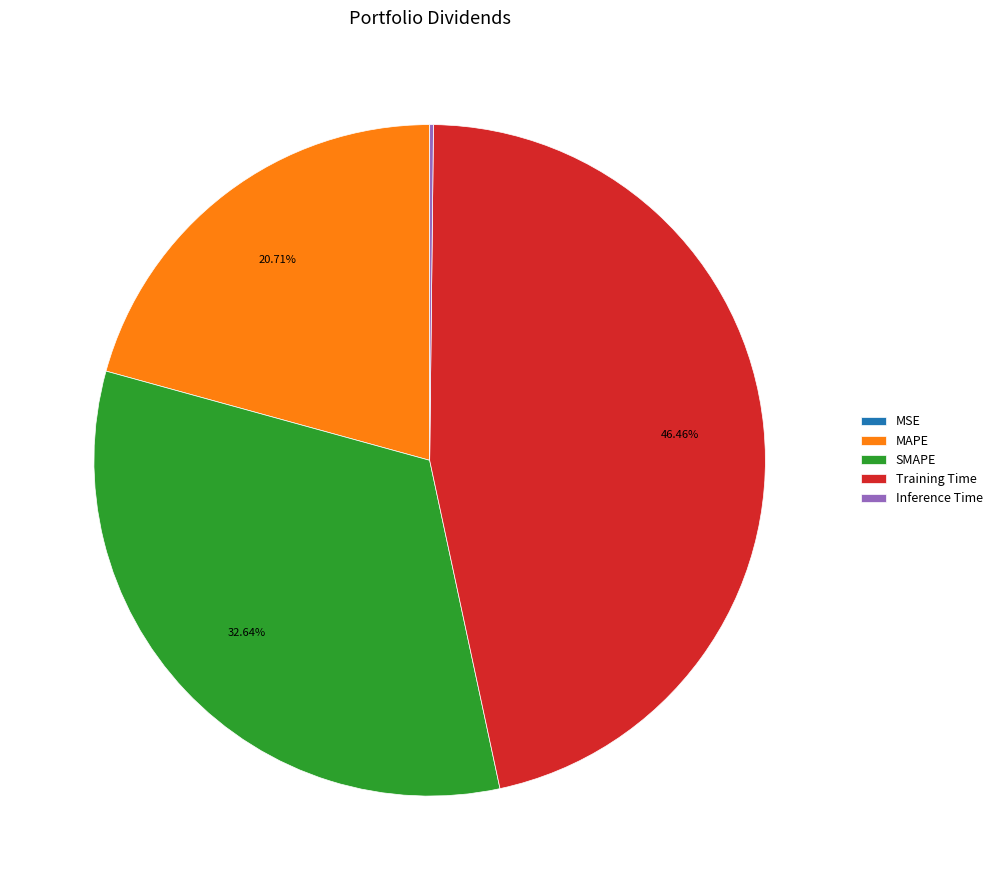

Does SMAPE account for over 50% of the chart?

No